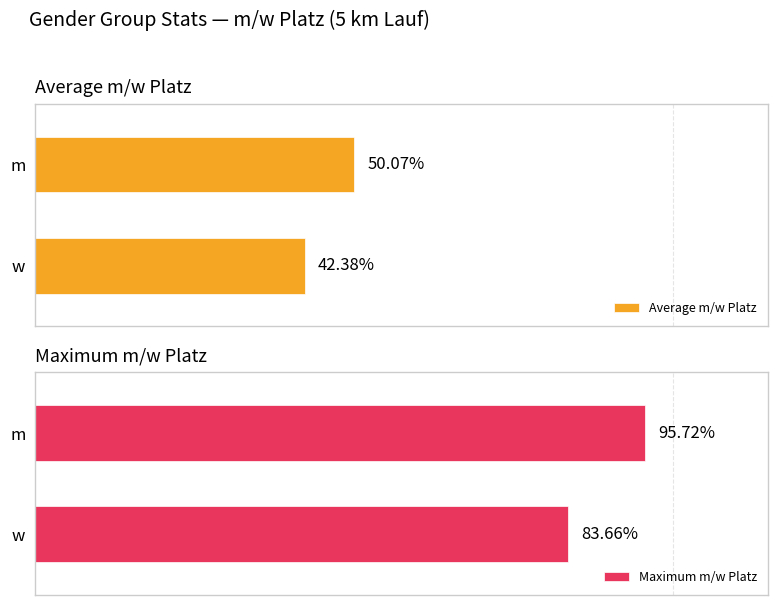

List the series in order of their peak value, highest first.

Maximum m/w Platz, Average m/w Platz